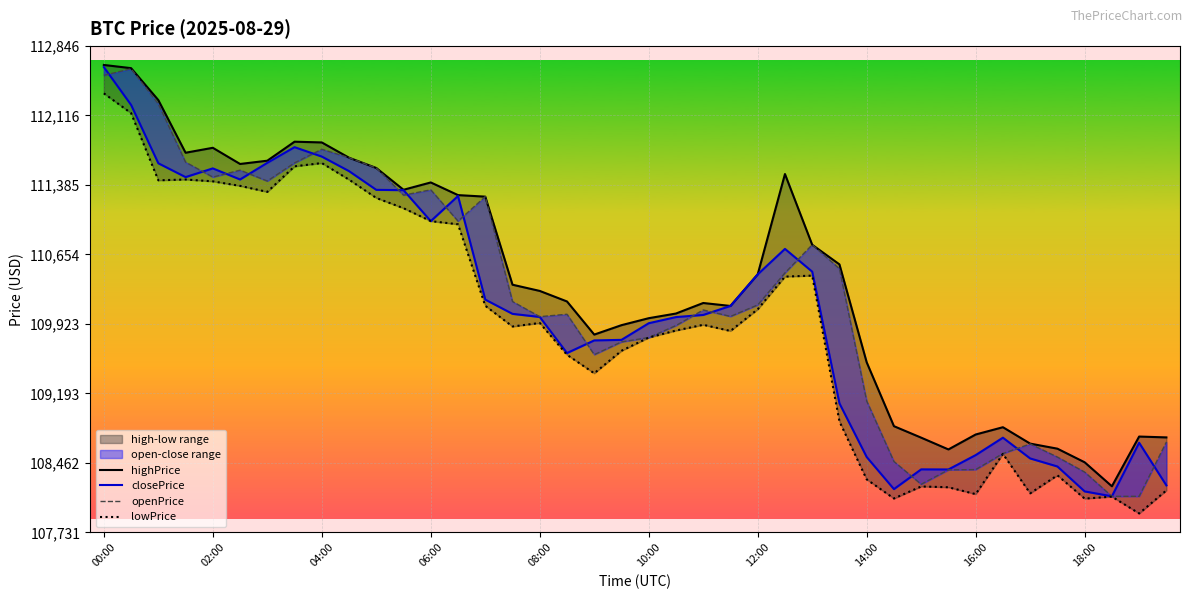

What is the value of the openPrice point at the 33rd from the left?

108392.1